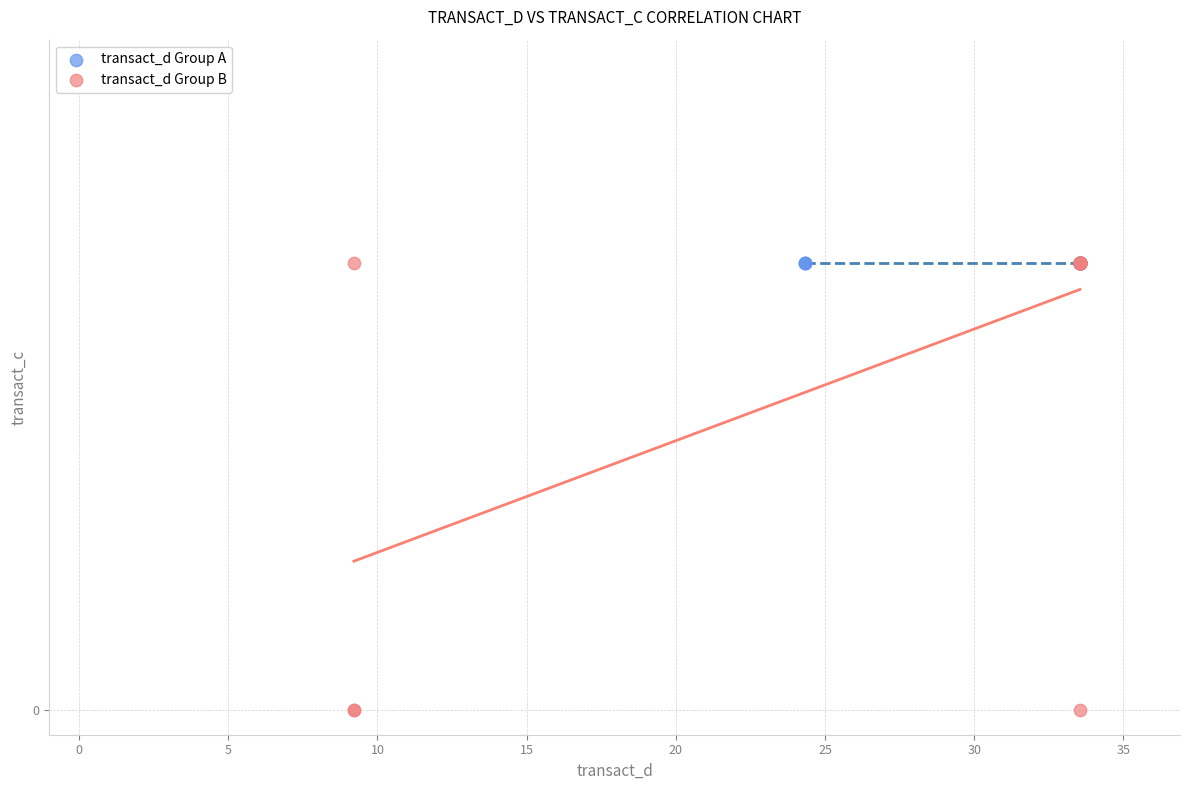

What are all the series names shown in the legend?

transact_d Group A, transact_d Group B